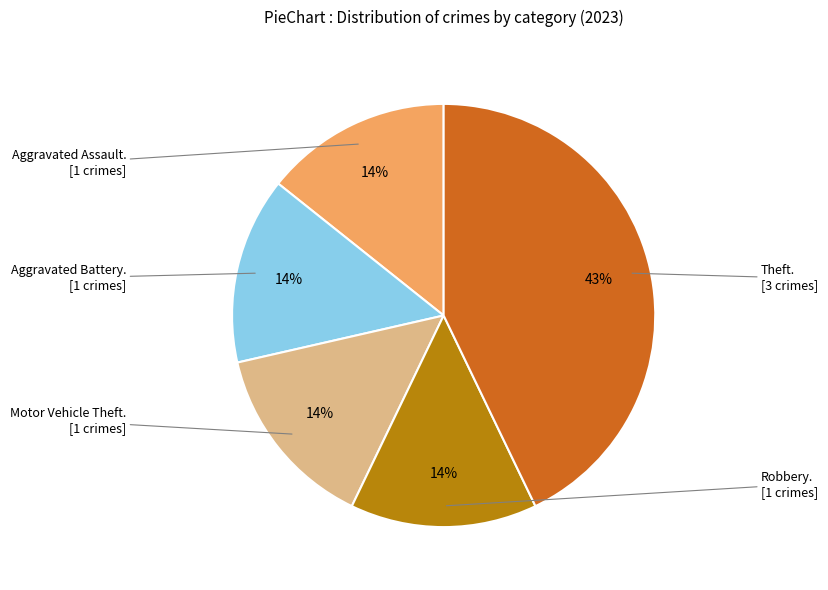

Count the number of slices in the pie.

5